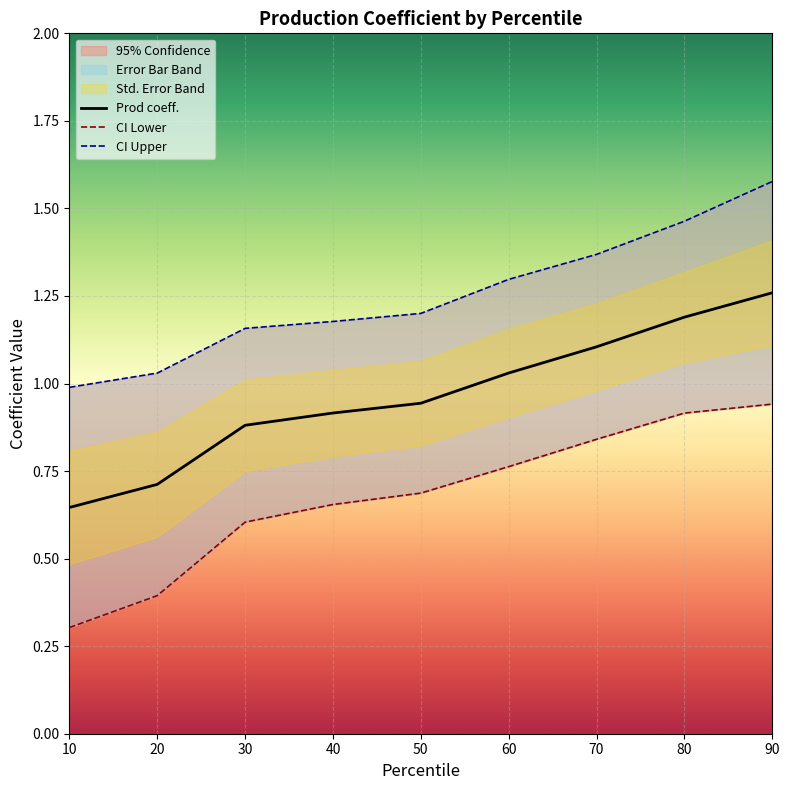

What is the maximum value for Prod coeff.?

1.3